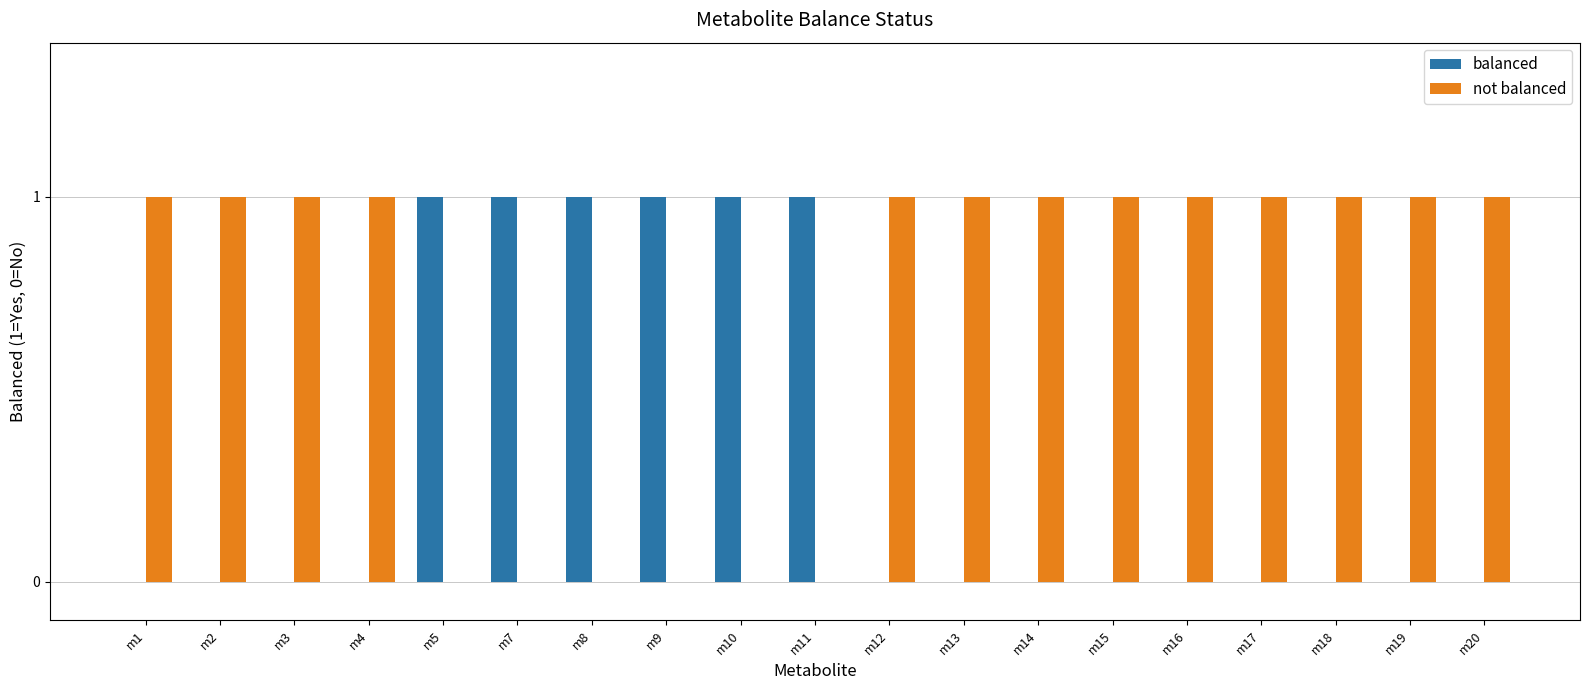

Which series has the largest total across all categories?

not balanced